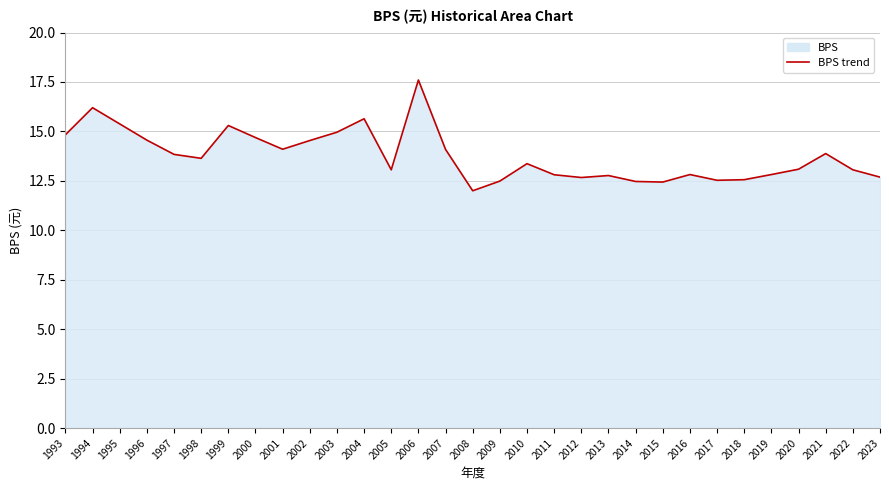

The value at 2009 is 20.7. True or false?

False